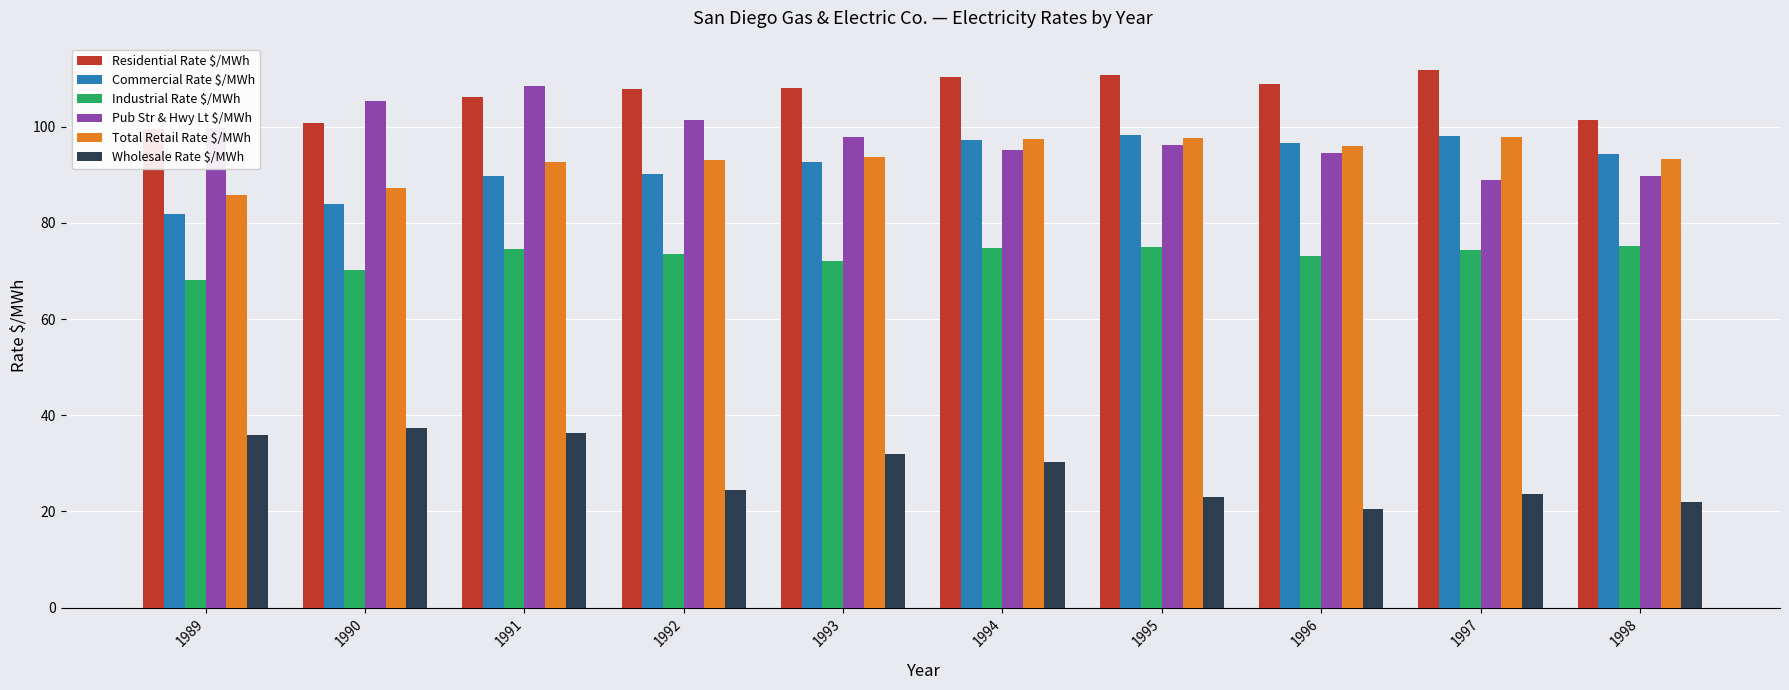

At which category does the chart reach its peak across all series?

1997